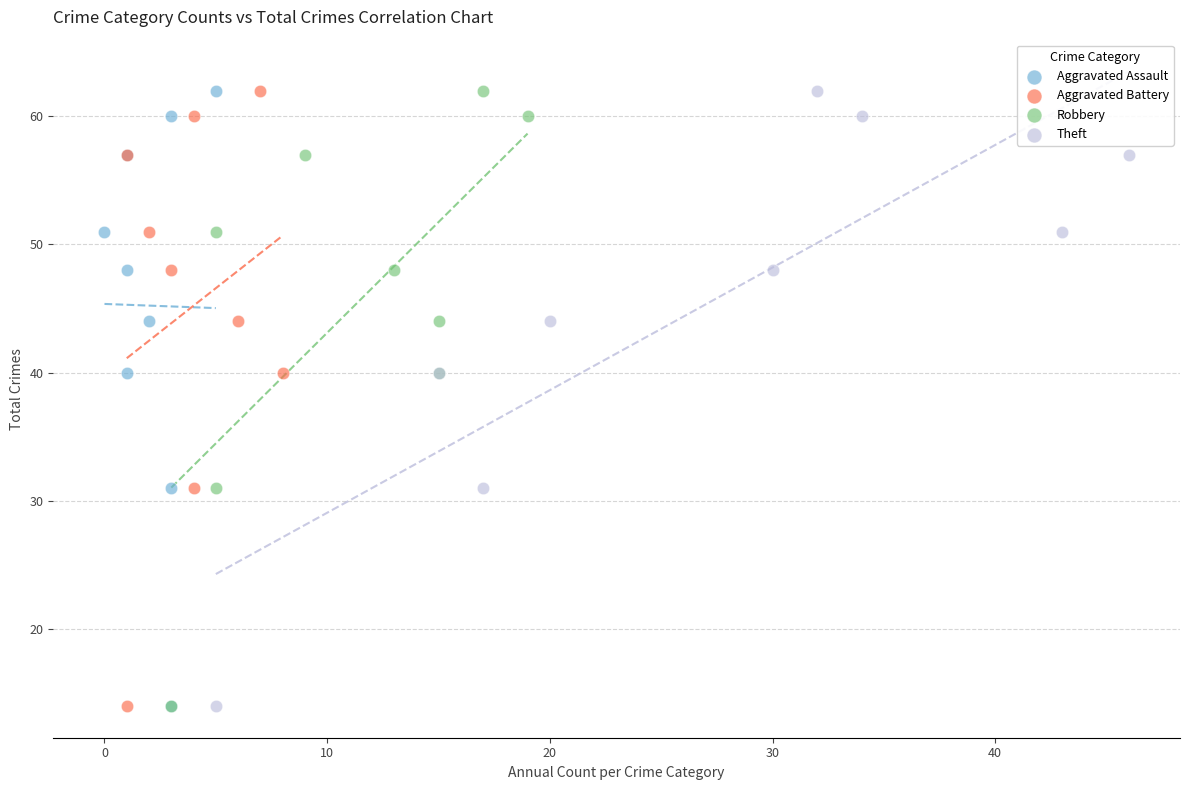

What are all the series names shown in the legend?

Aggravated Assault, Aggravated Battery, Robbery, Theft